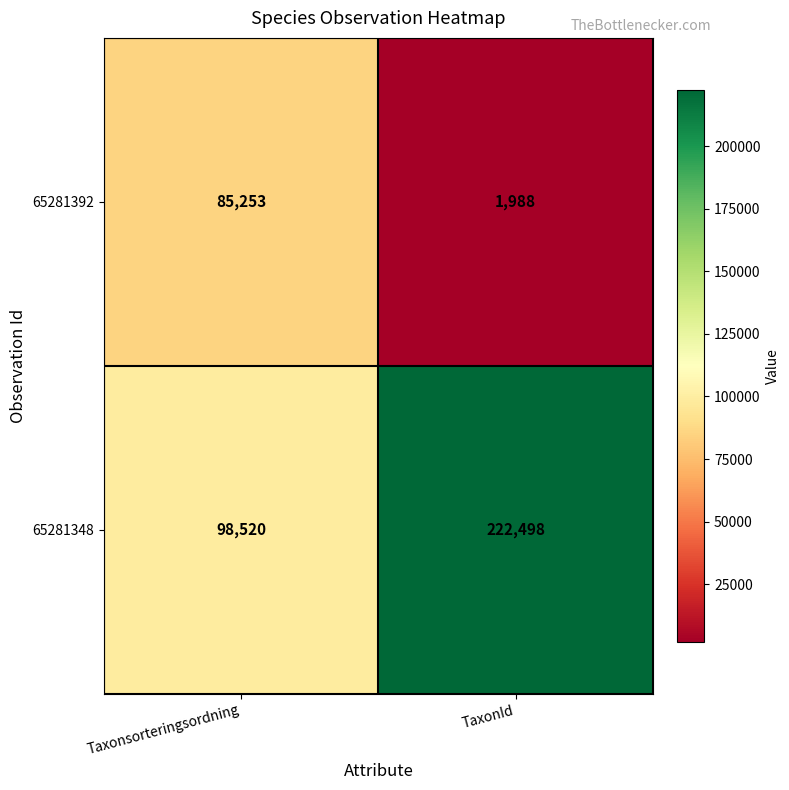

Between Taxonsorteringsordning and TaxonId, which series saw the biggest shift?

65281348